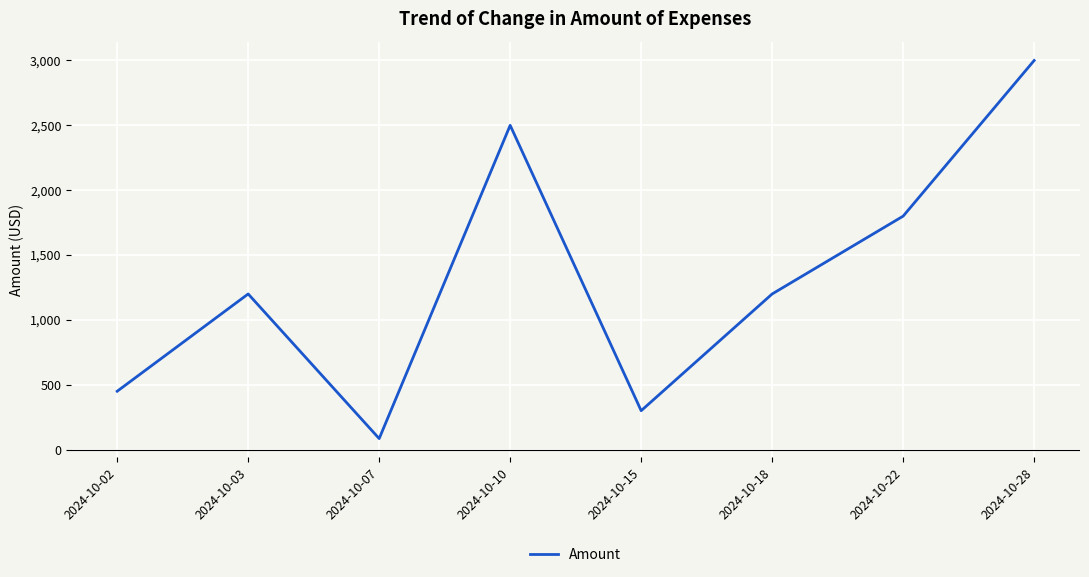

At which category does the data reach its first local valley?

2024-10-07